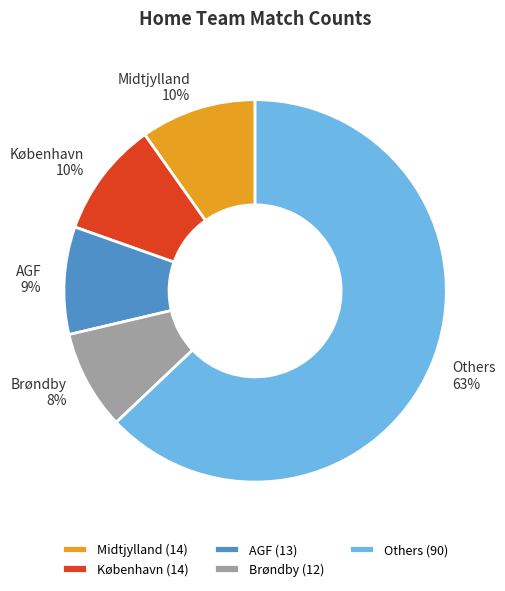

Between Brøndby 8% and Others 63%, which is larger?

Others 63%